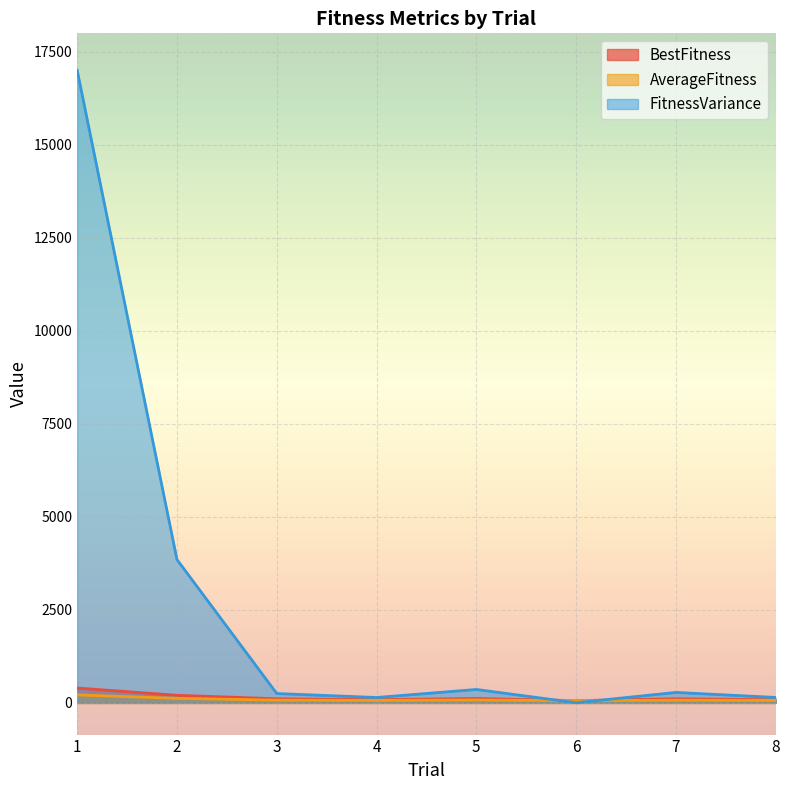

The value of FitnessVariance at 6 is 5.7. True or false?

True